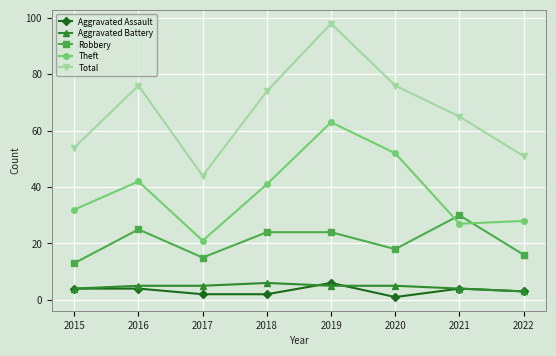

Is the value of Aggravated Assault at 2020 greater than the value of Total at 2020?

No